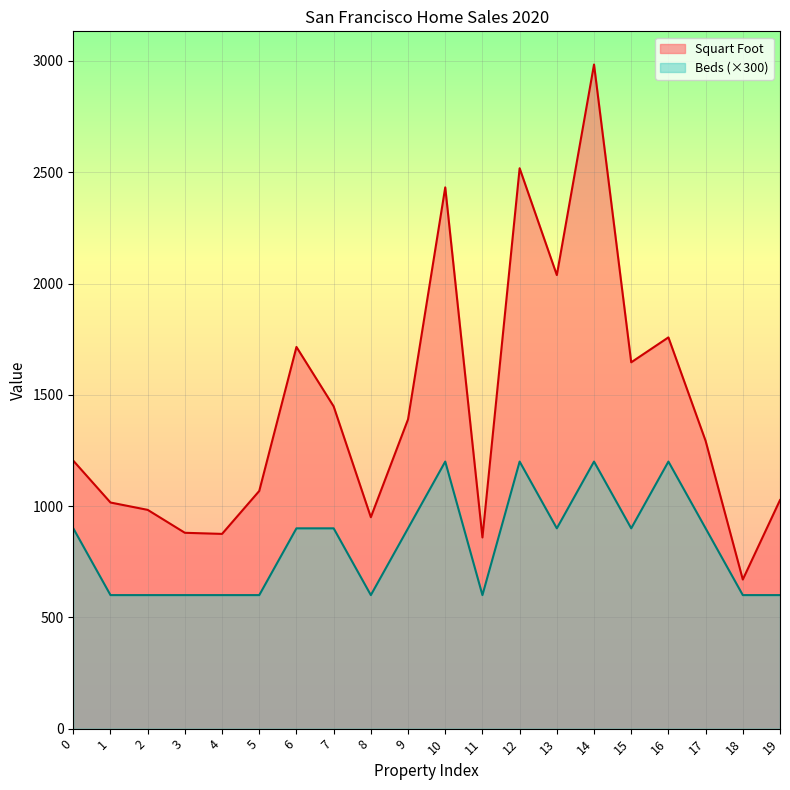

At which category does Beds reach its first local valley?

8